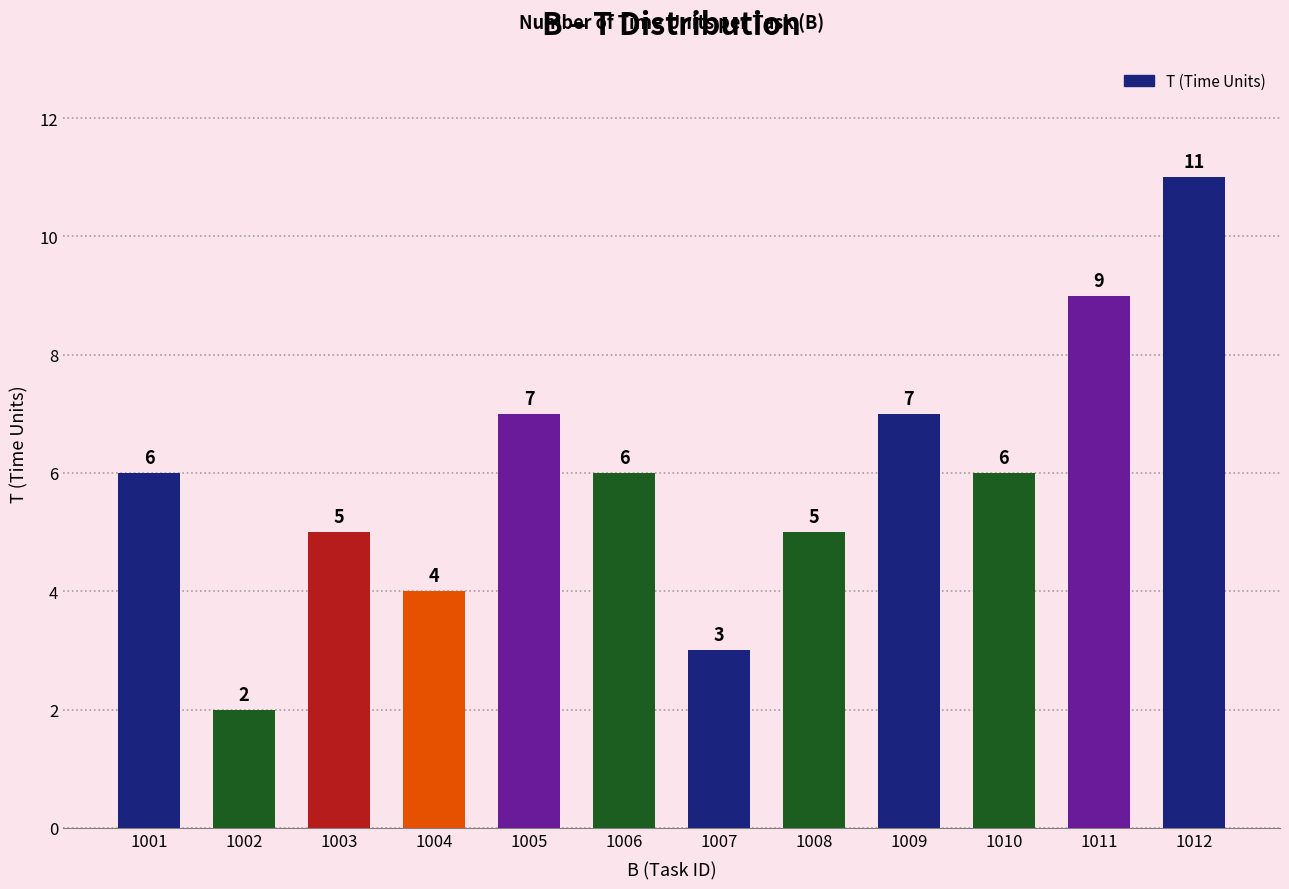

Count the number of data series in this chart.

1